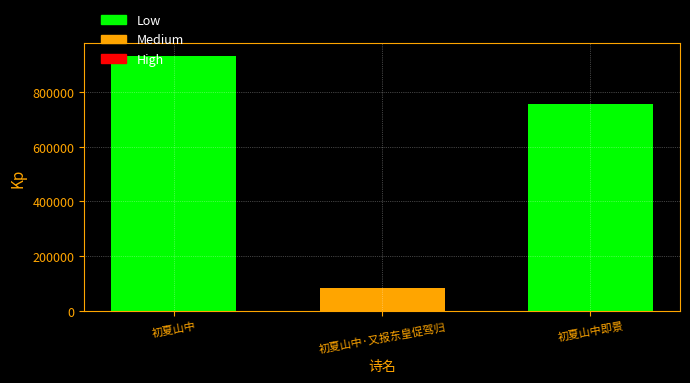

At which label is the value closest to 508181?

初夏山中即景